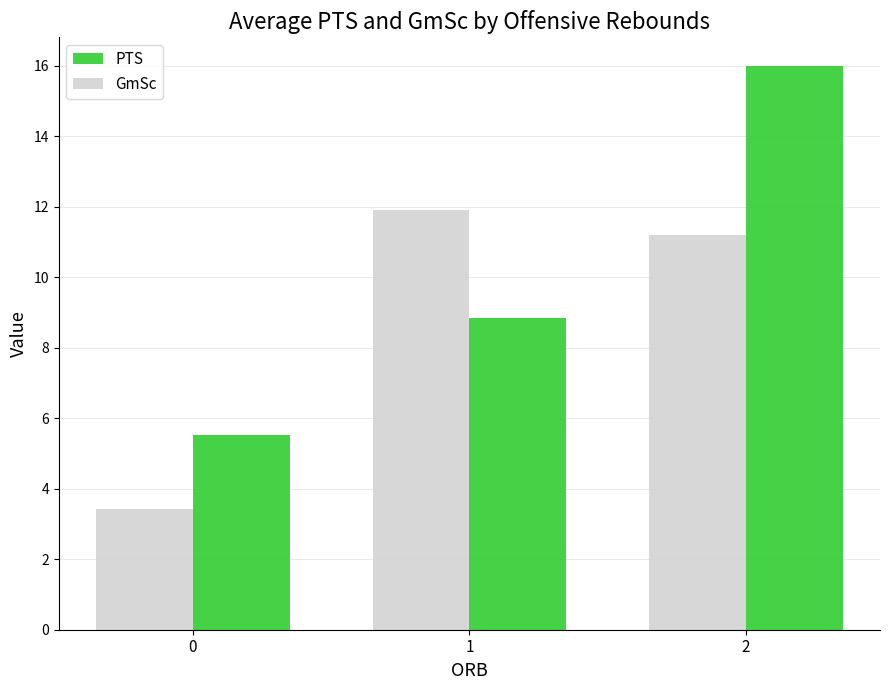

How many values in the PTS series are below 8?

1